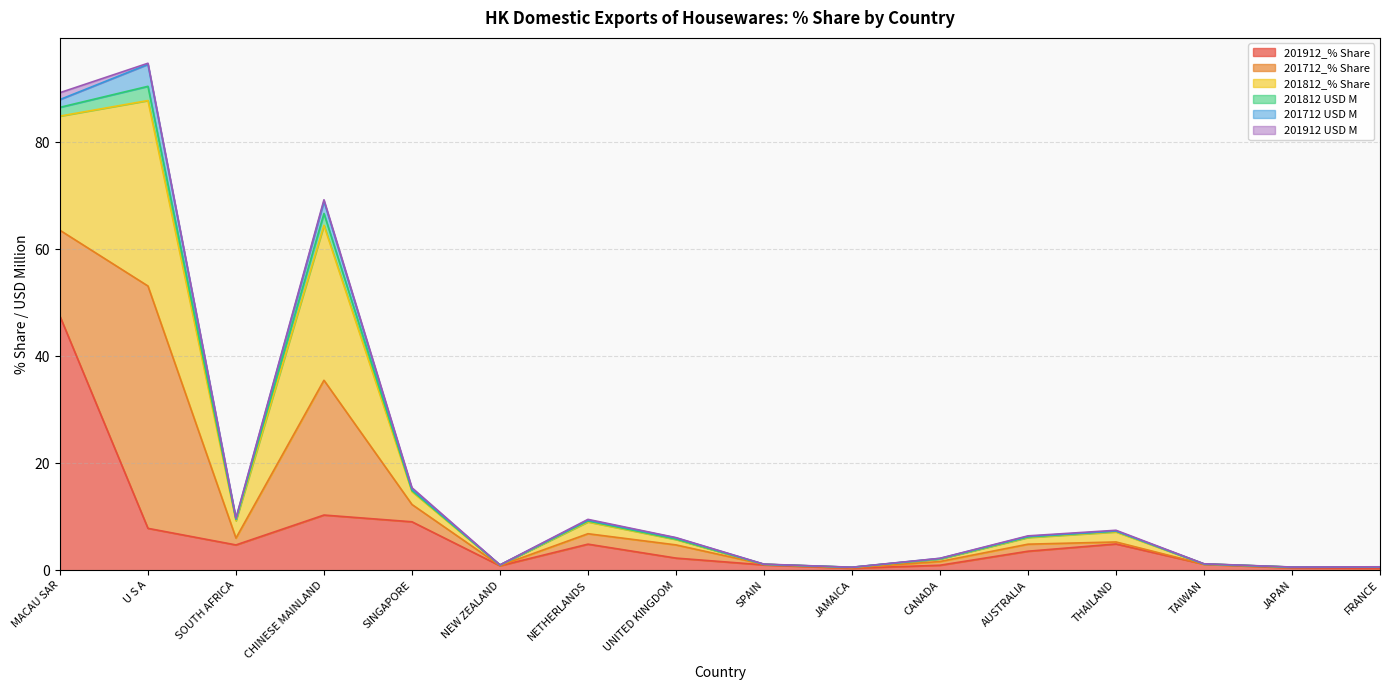

At which category does the chart reach its minimum across all series?

SPAIN